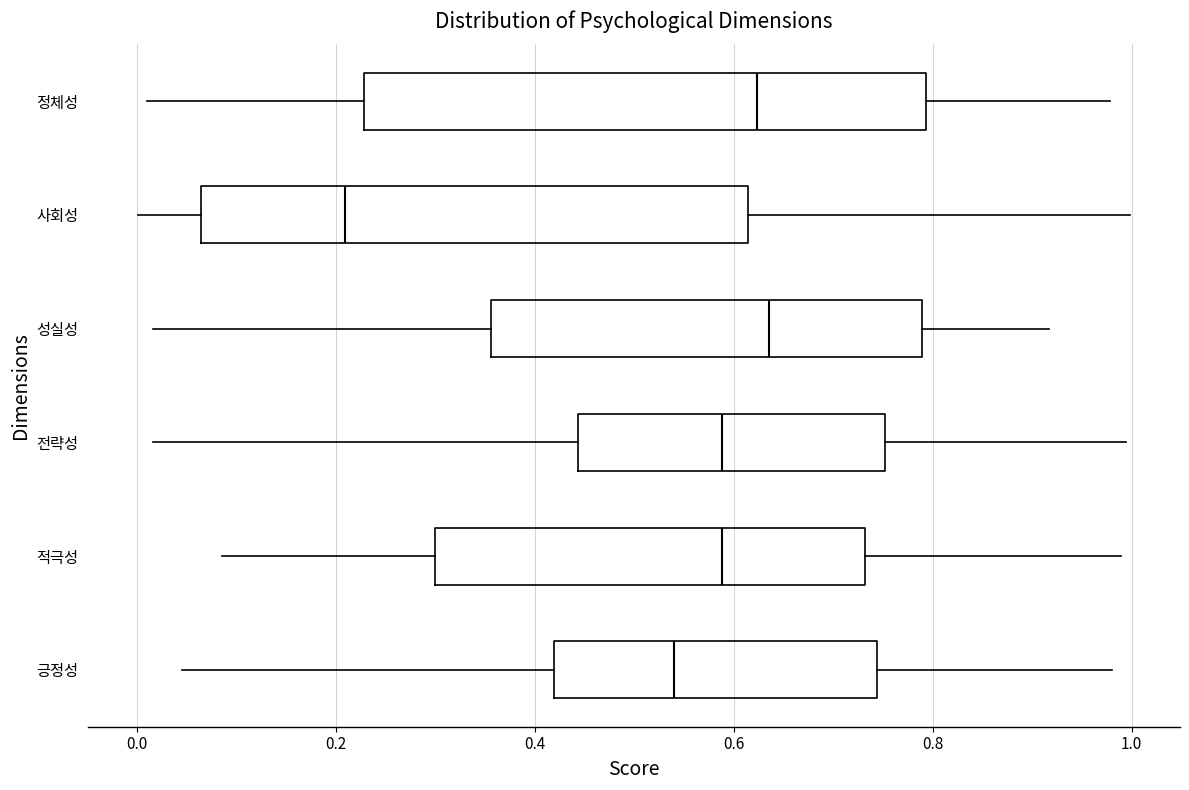

Where is the right edge of the box for 정체성 on the x-axis? The values are not printed on the chart, so give them approximately, as read against the axis.

0.80